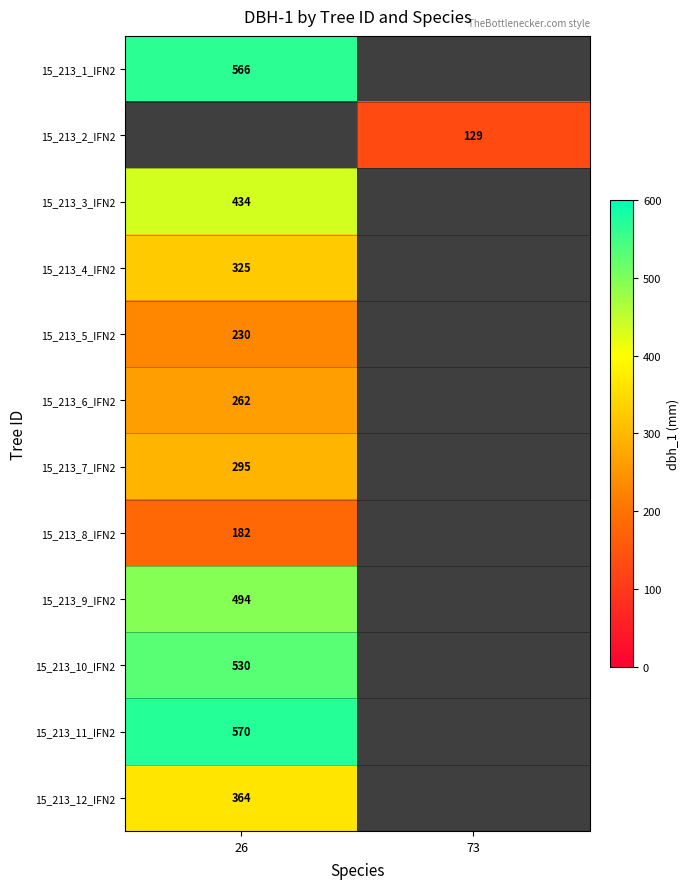

True or false: 15_213_5_IFN2 has a value of 76 at 26.

False